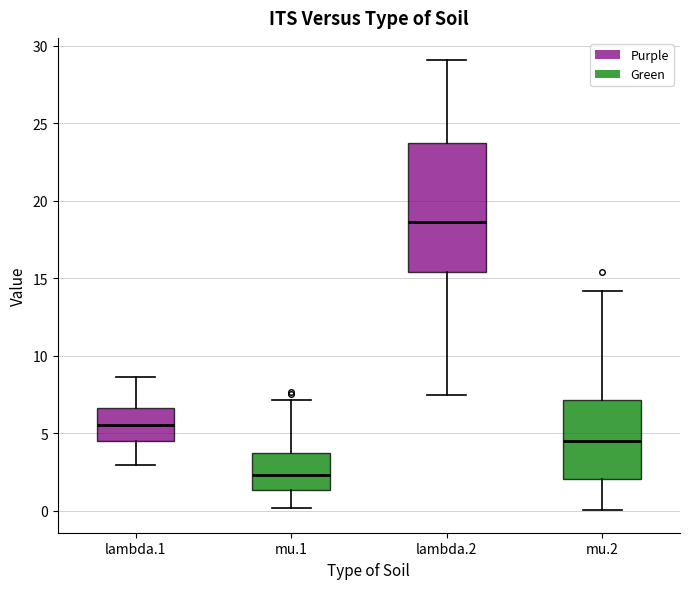

Comparing the boxes themselves (not the whiskers), which one is the tallest?

lambda.2